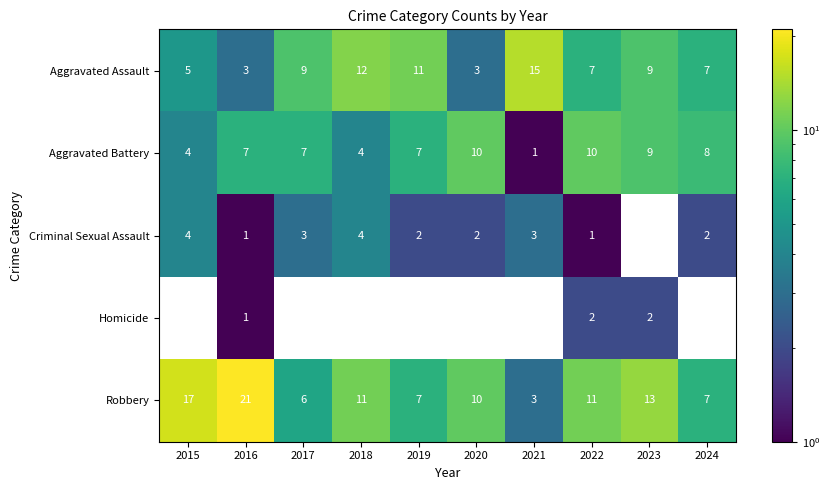

What is the sum of the Aggravated Battery values at 2018 and 2016?

11